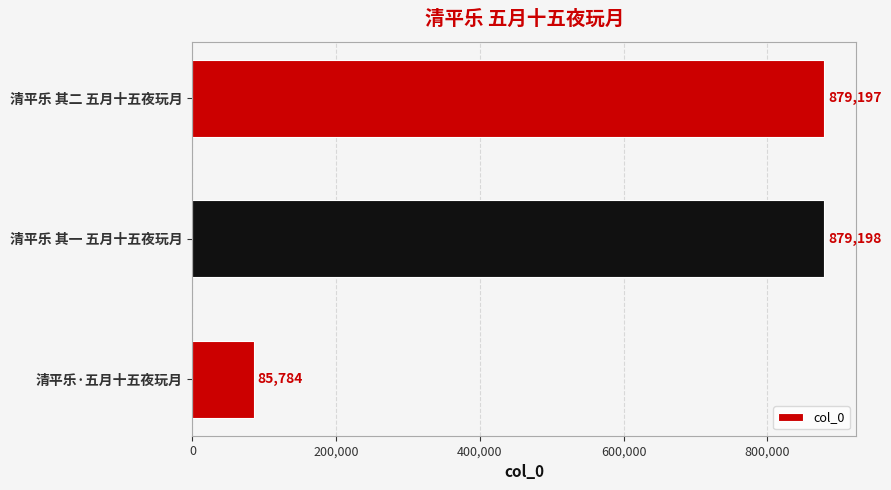

True or false: the data shows 879198 at 清平乐 其一 五月十五夜玩月.

True